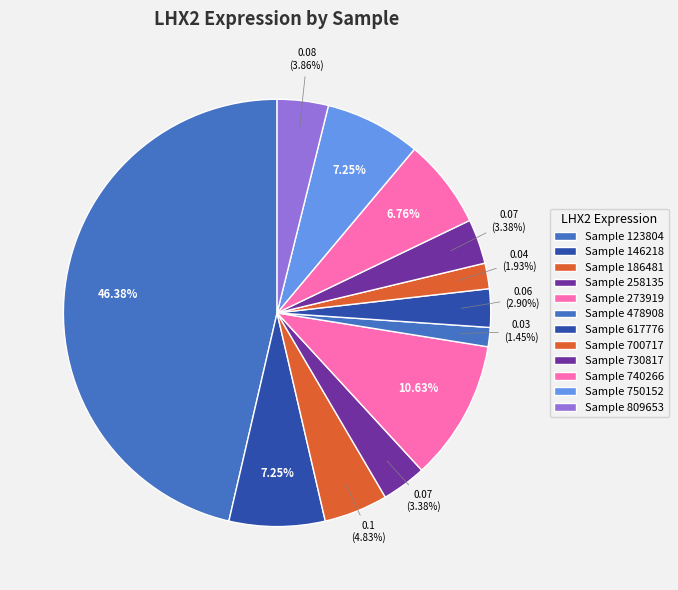

Which slice is the smallest?

478908